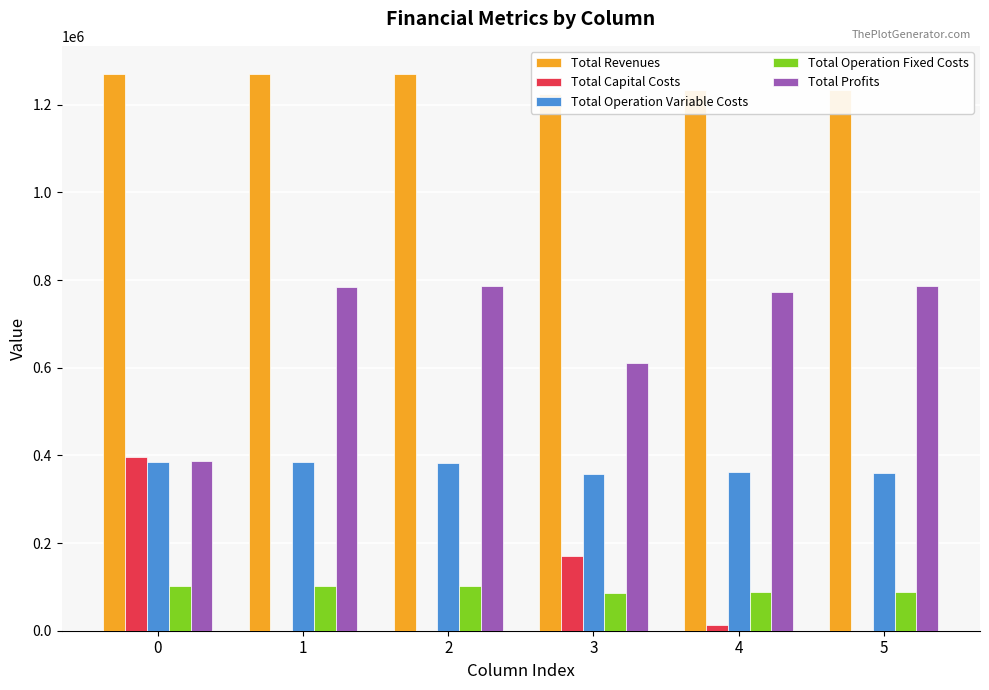

Count the number of data series in this chart.

5